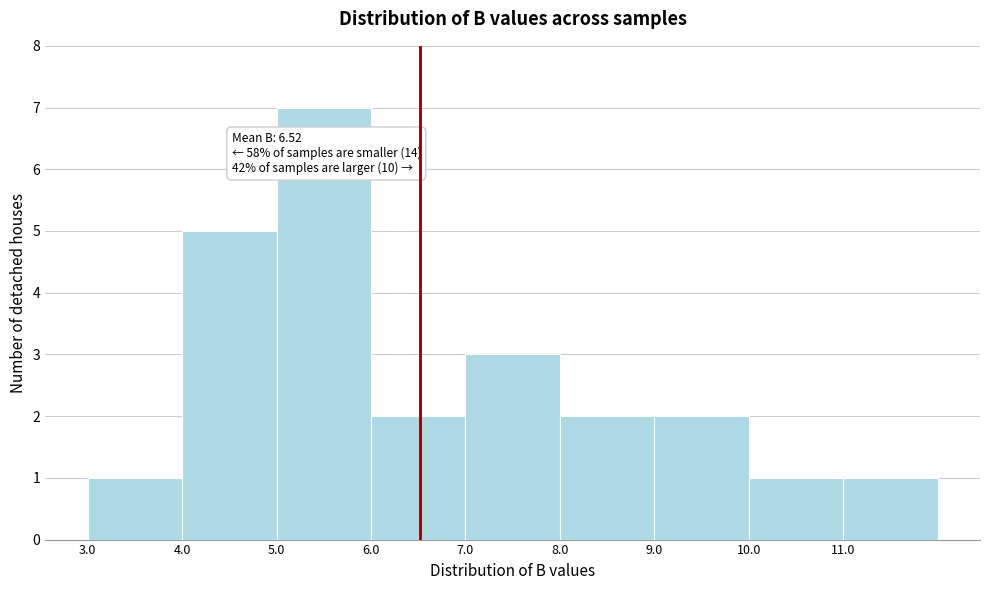

Over which range of the x-axis is the bar tallest?

5 to 6